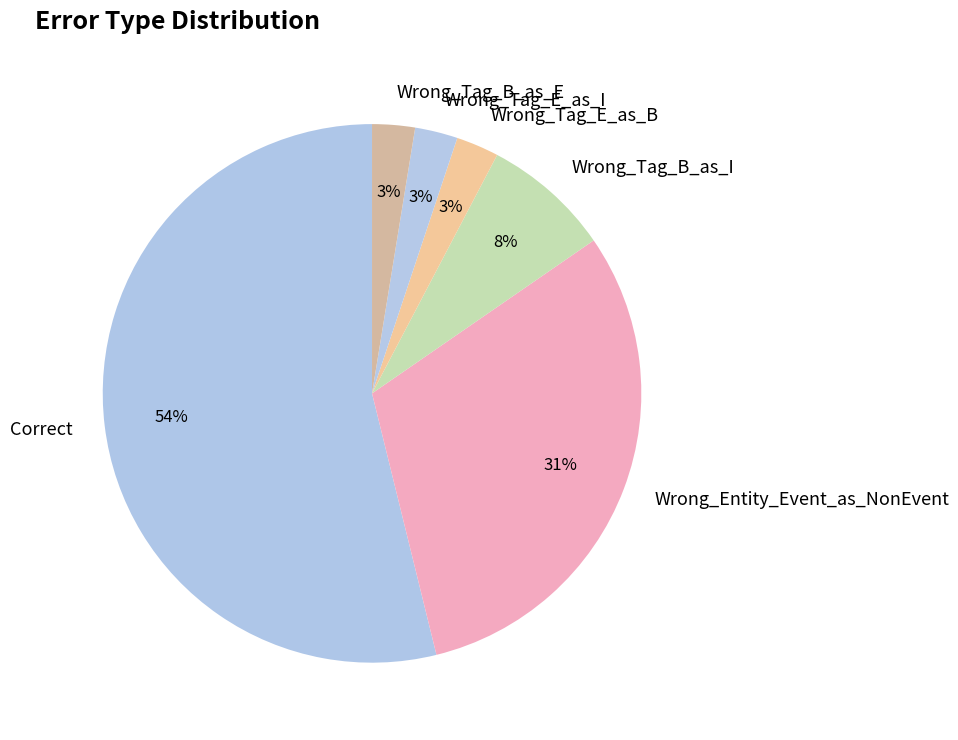

Combined, do Wrong_Tag_B_as_I and Wrong_Tag_B_as_E account for over 50%?

No